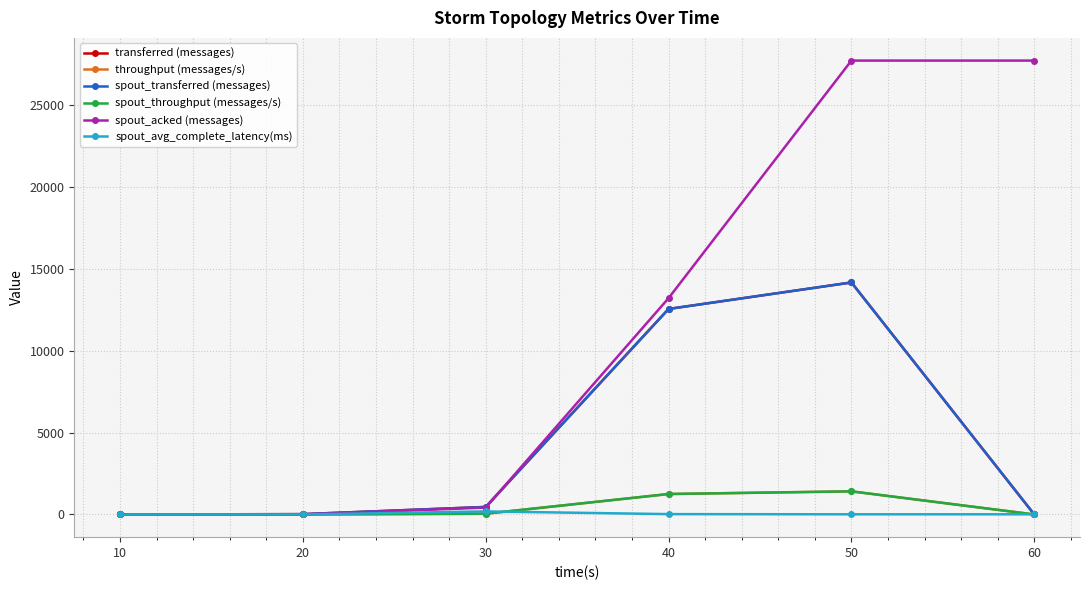

Is this an area chart (filled region under the line)?

No